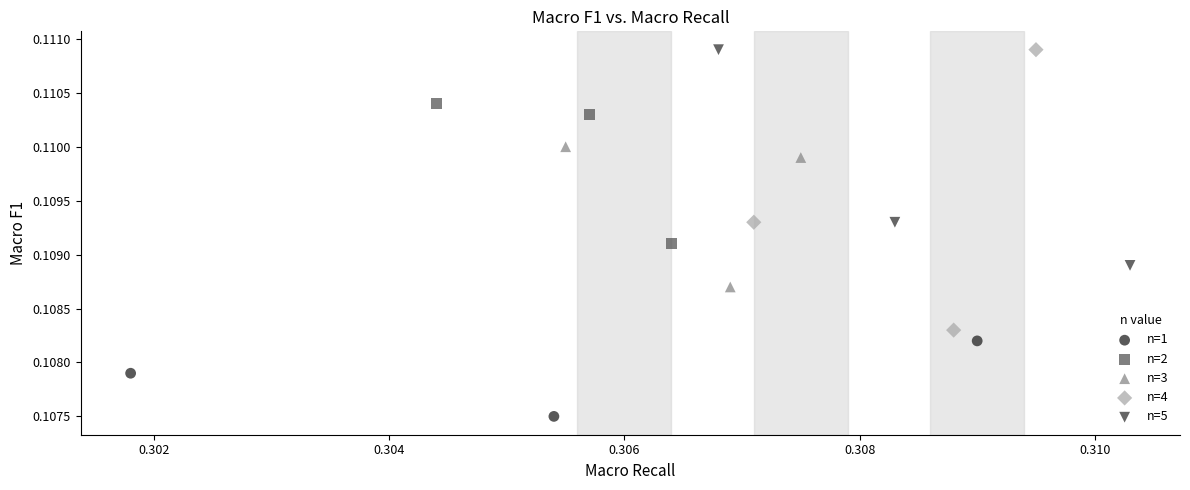

Which series has the widest spread of Y values?

n=4